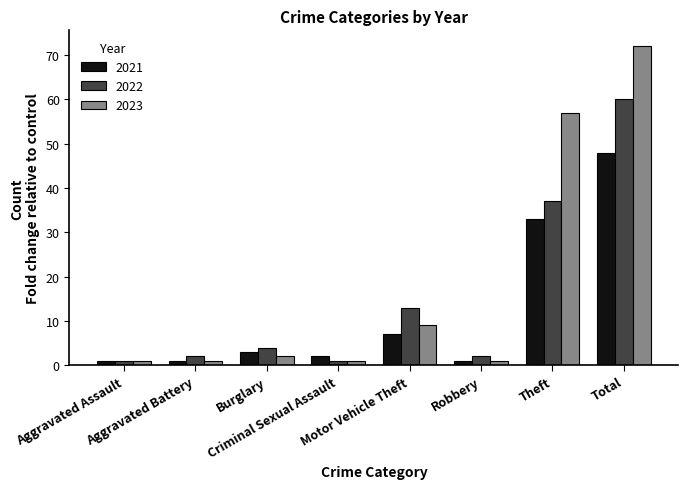

Rank the series by their average value, from highest to lowest.

2023, 2022, 2021